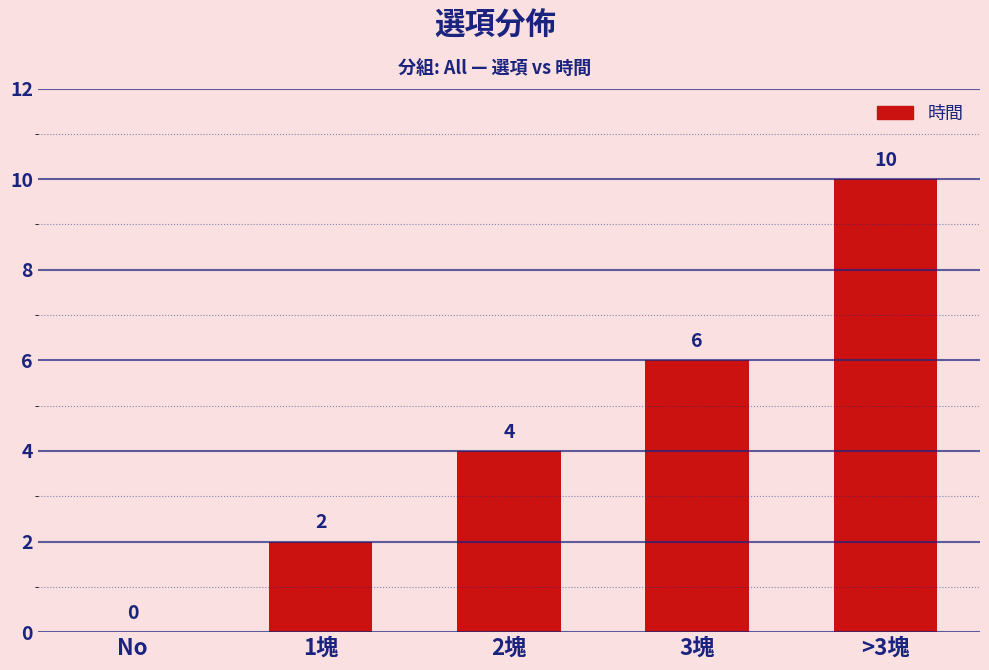

Reading right to left, list all the values displayed in this chart.

10	6	4	2	0